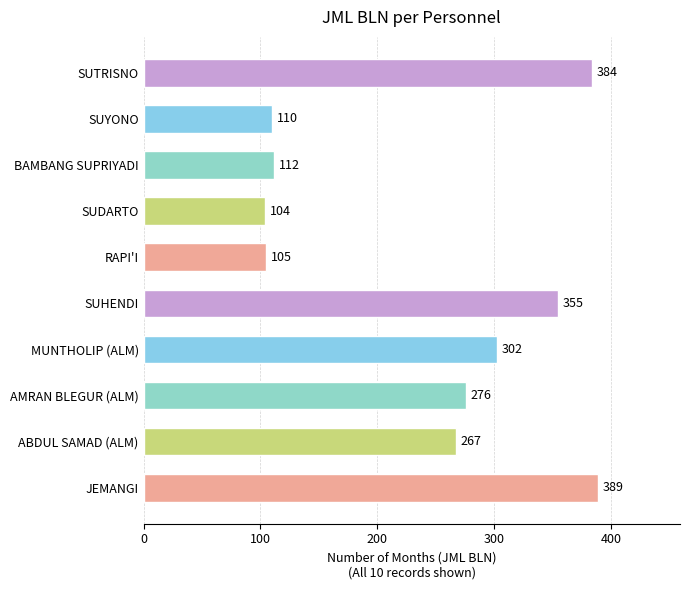

What is the difference between the maximum and second lowest values?

284